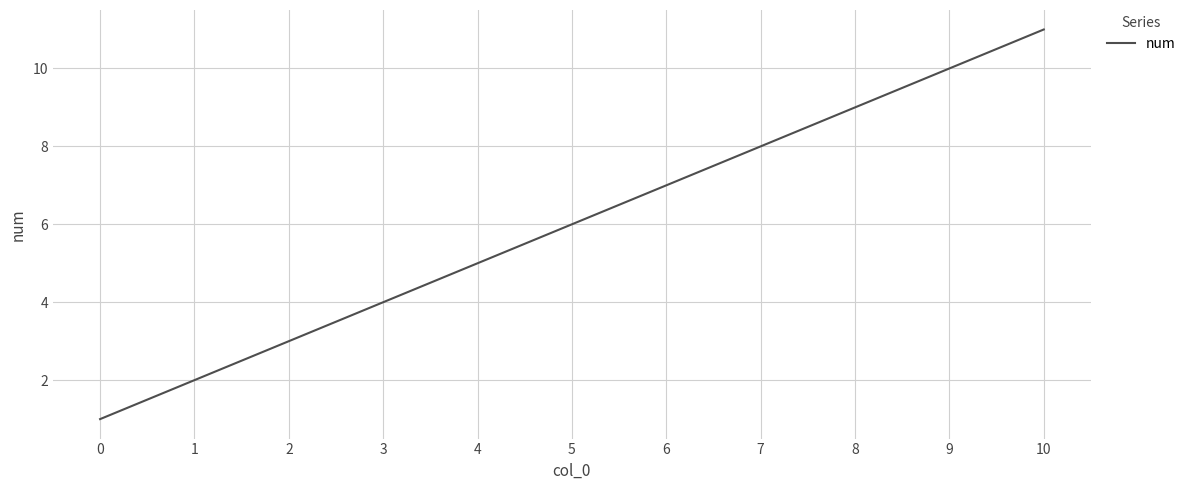

True or false: the data shows 2 at 5.

False